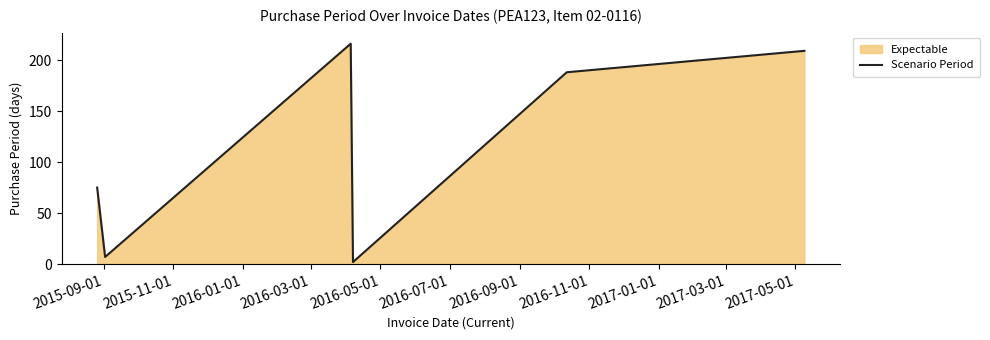

What is the sum of all values?

697